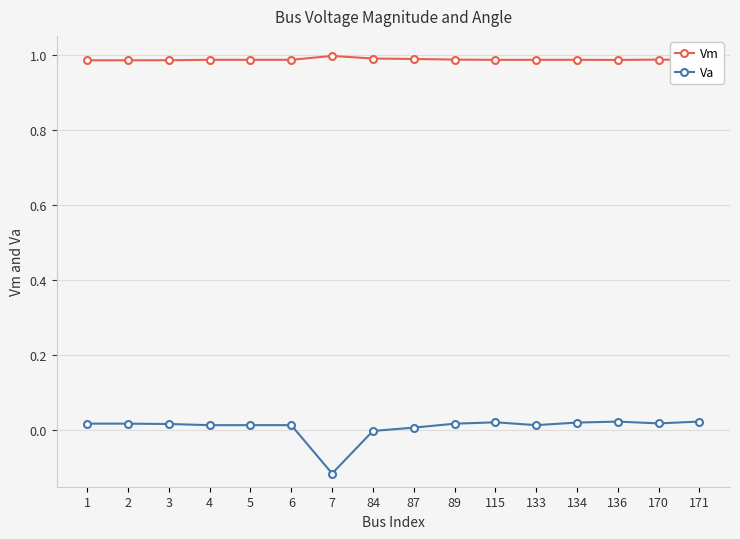

True or false: Va has more than 0 points higher than both neighbors.

True